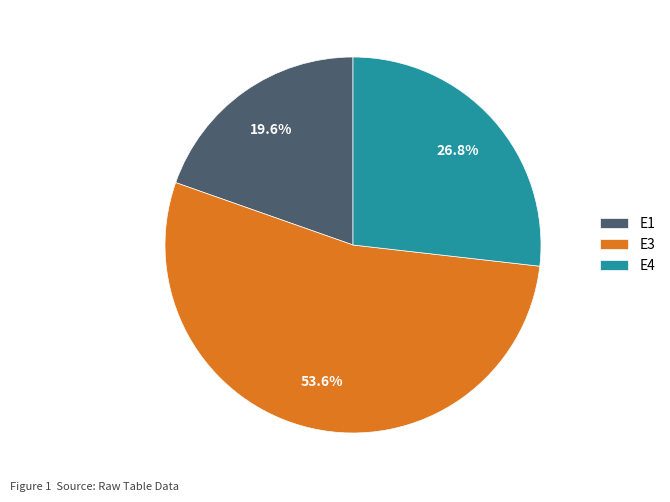

Is there a majority slice in this chart?

Yes